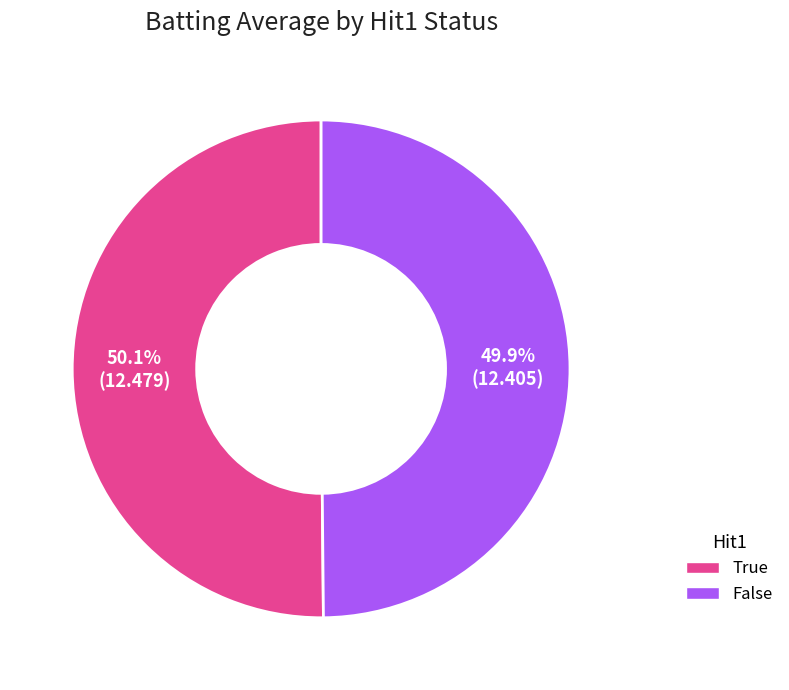

What is the ratio of the value at False to the value at True?

1.0